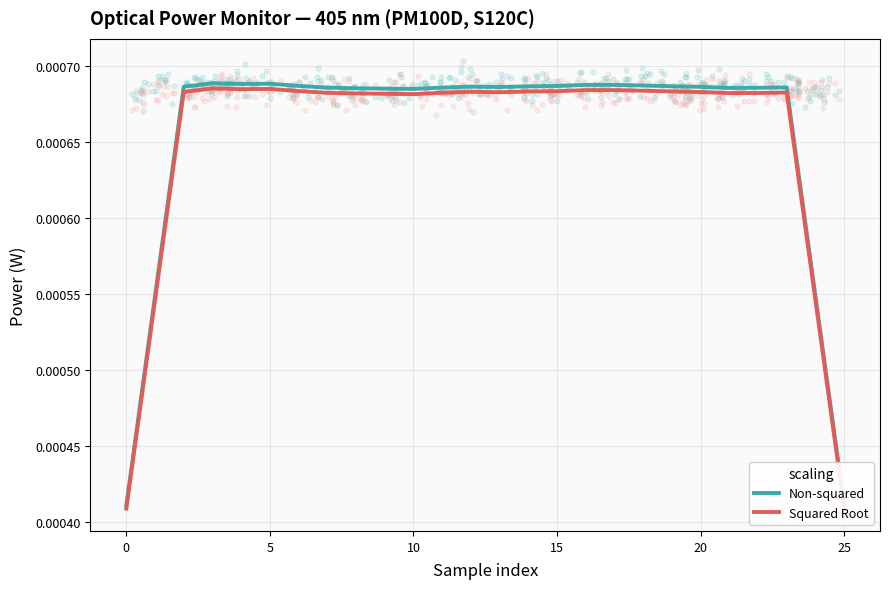

At how many categories does at least one series exceed 0?

26